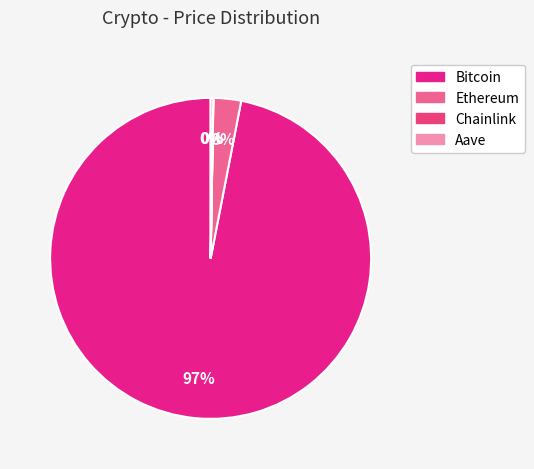

Is the sum of Chainlink and Bitcoin greater than half?

Yes